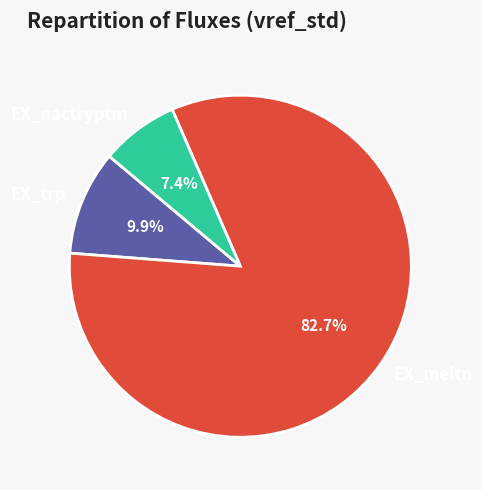

How many segments does this pie chart have?

3